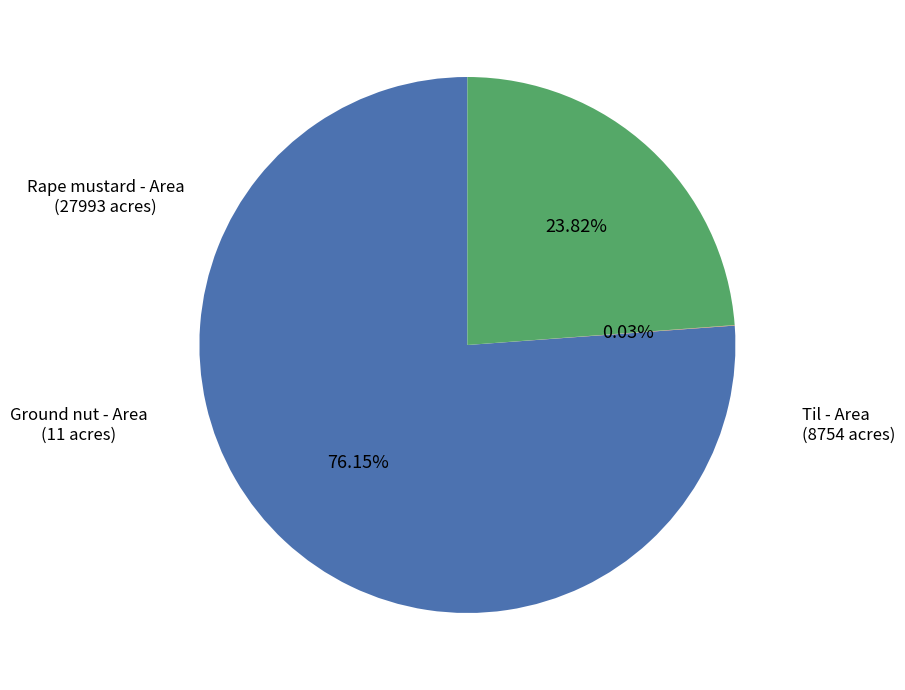

Is there a majority slice in this chart?

Yes